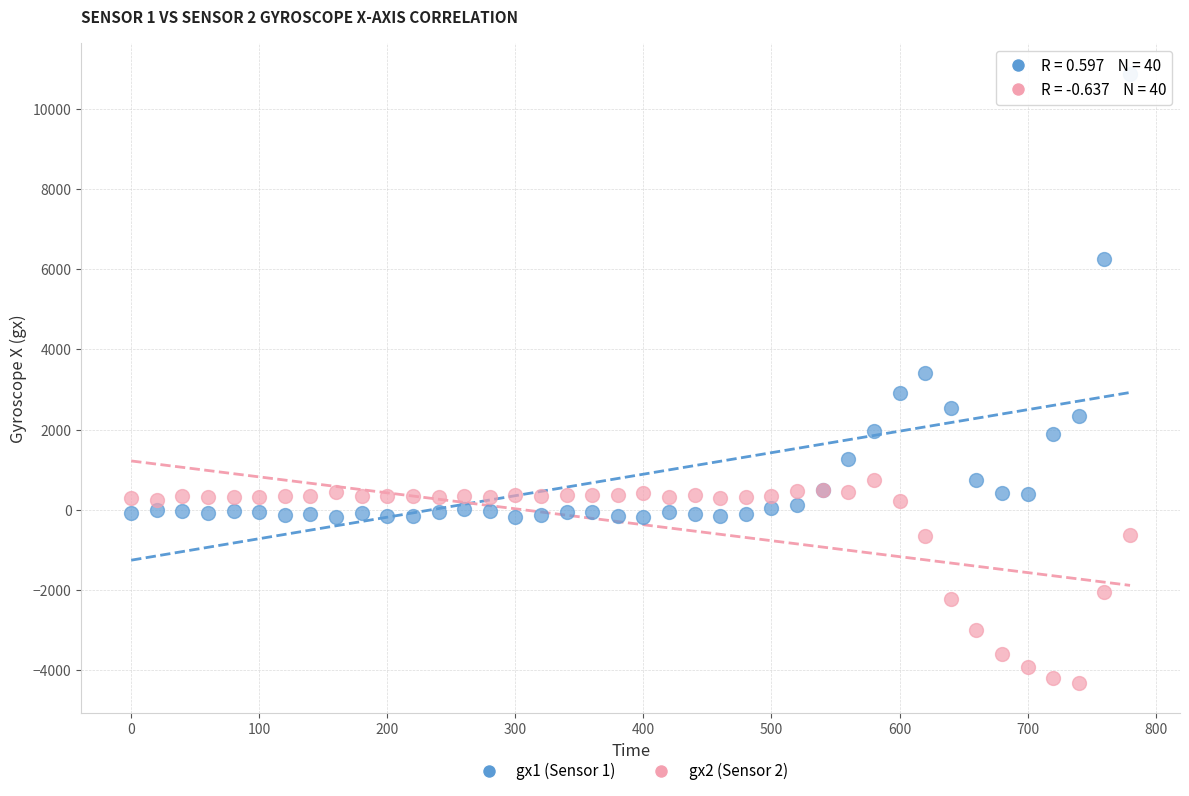

Which series contains the lowest Y value?

gx2 (Sensor 2)